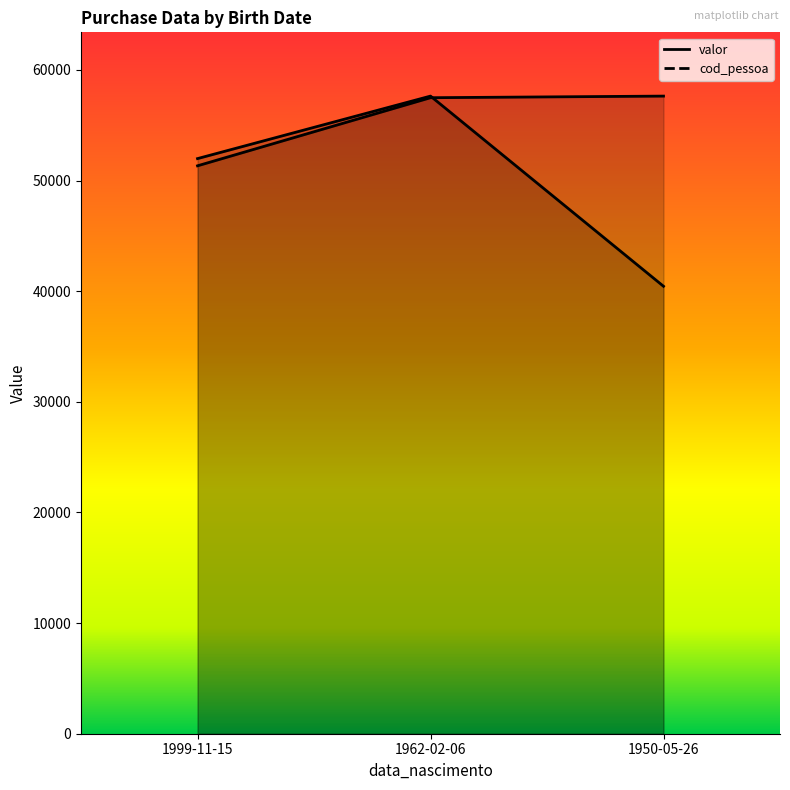

At which label does valor reach its peak?

1962-02-06